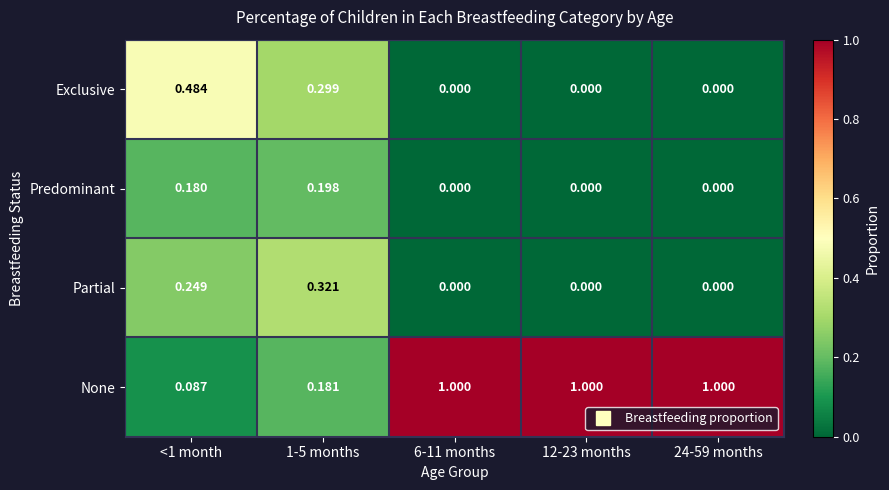

At 1-5 months, list the series in order from smallest to largest.

None, Predominant, Exclusive, Partial